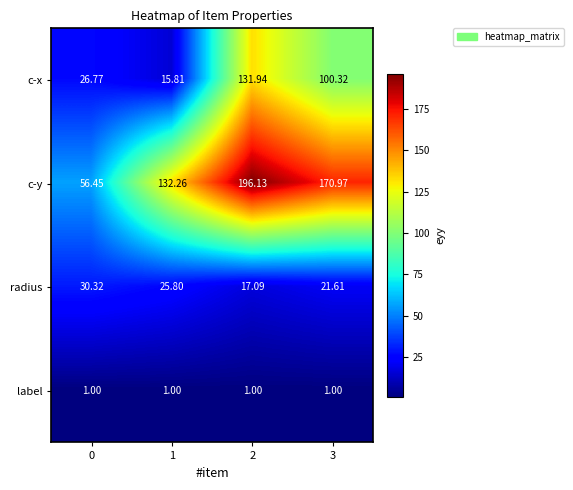

Is the value of radius at 1 greater than the value of c-x at 3?

No